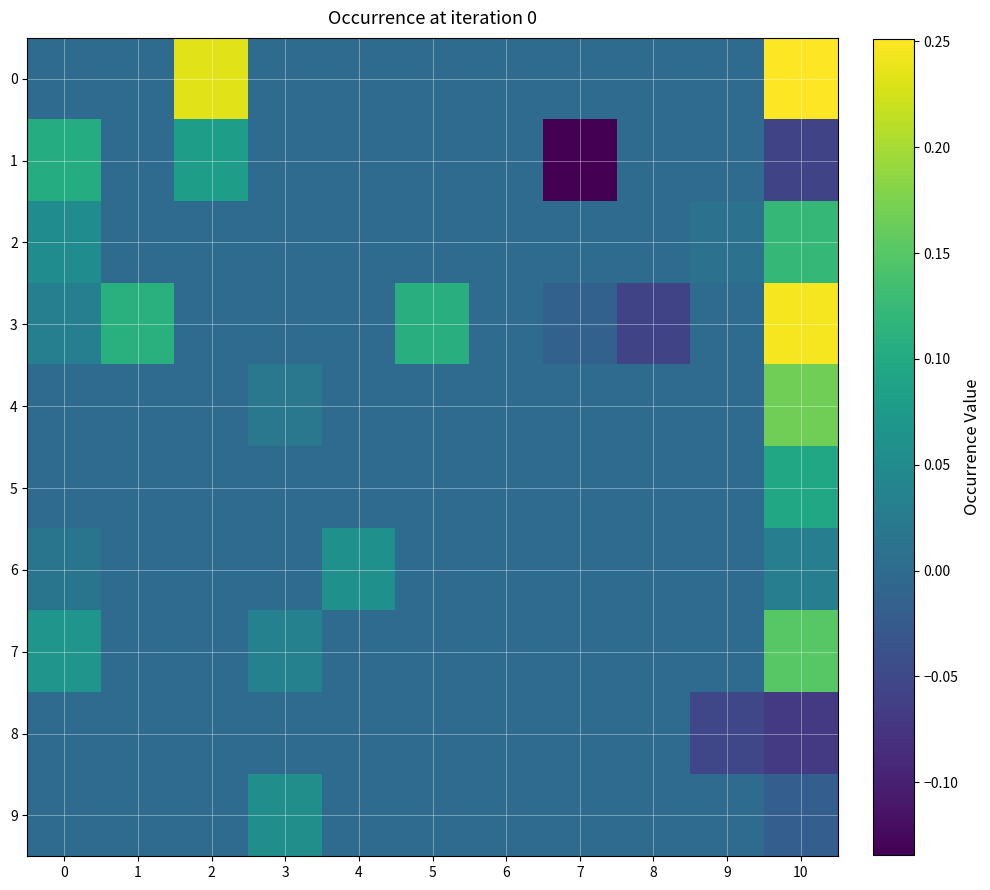

What is the total value across all series at 5?

0.1